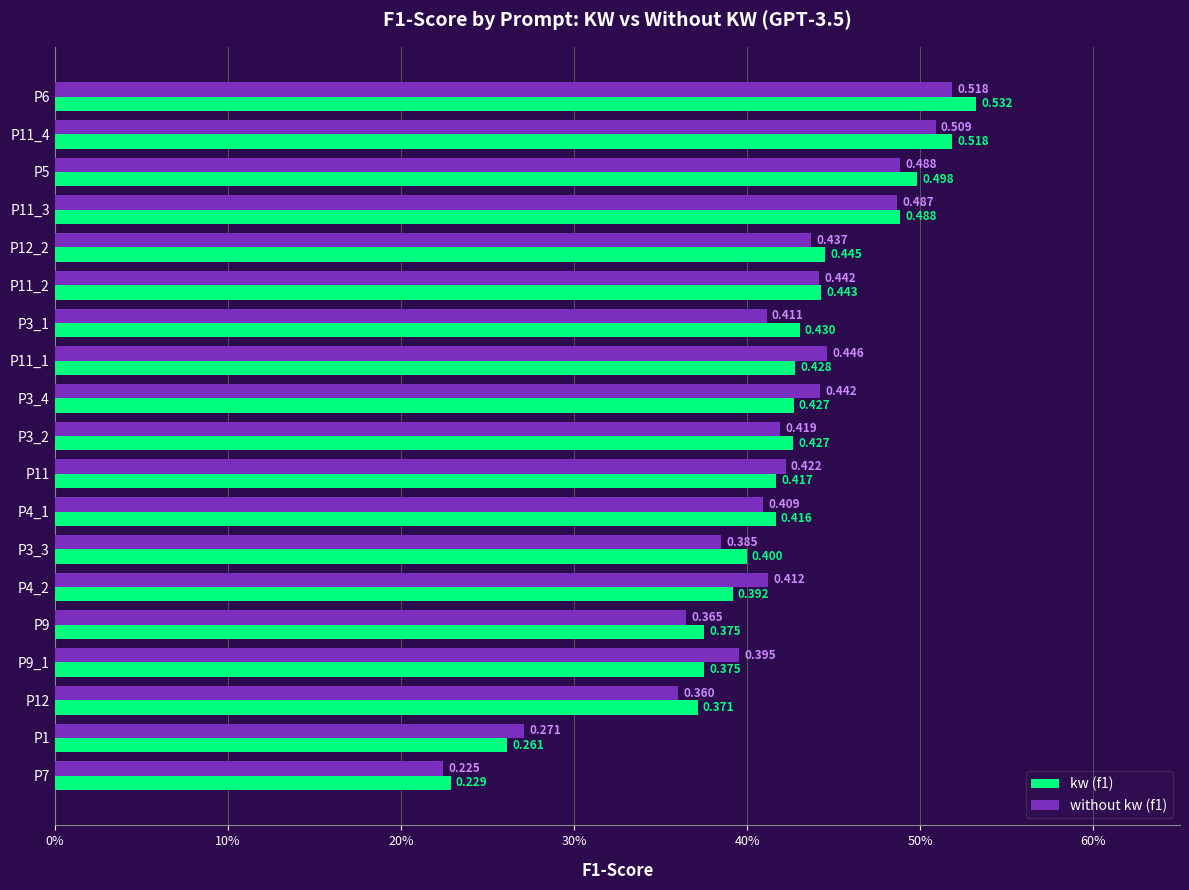

At which category does the chart reach its minimum across all series?

P7